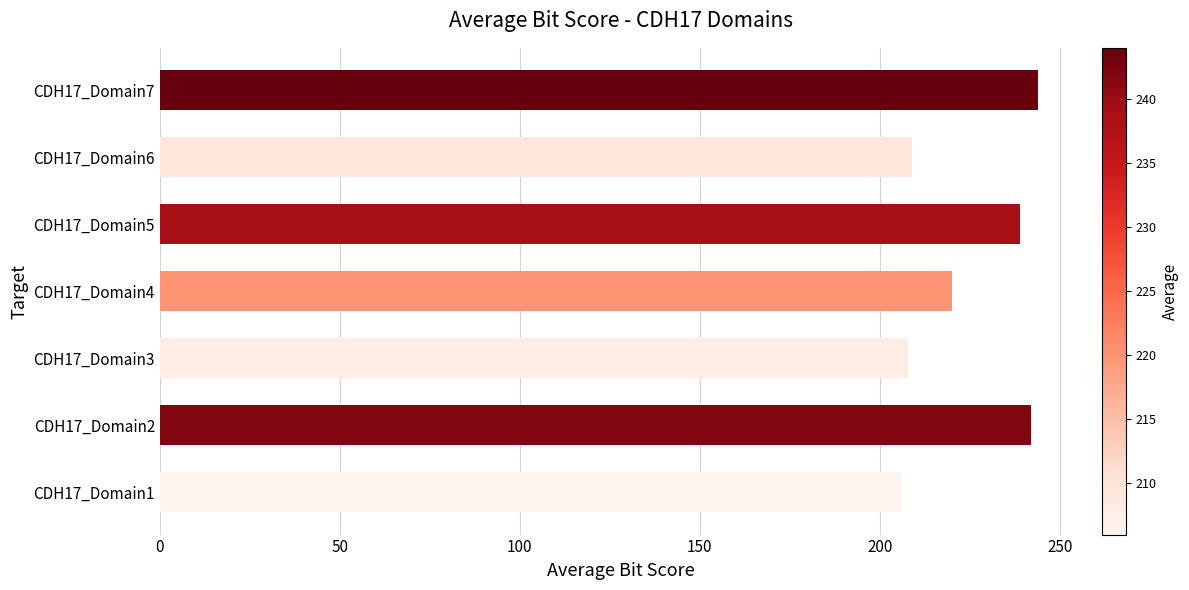

What is the smallest value displayed?

206